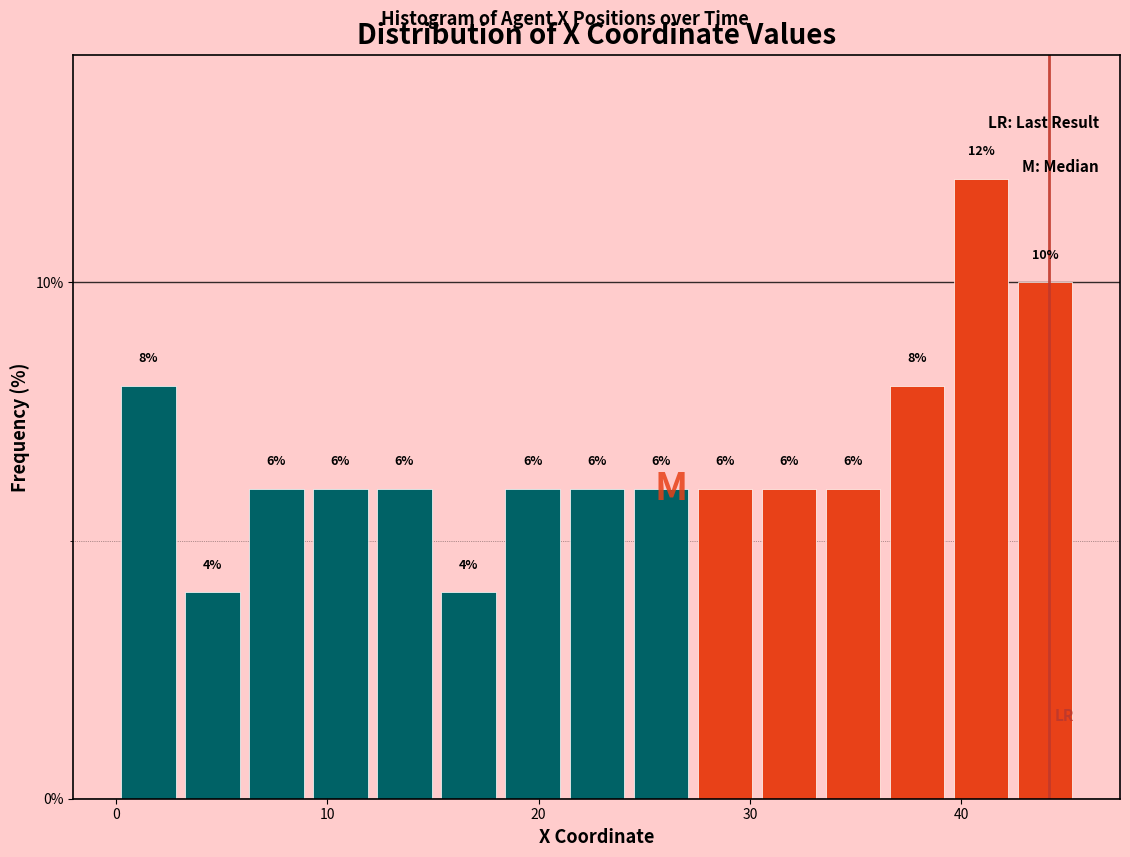

Around what value on the x-axis is the tallest bar? Give the approximate position of its centre, as read against the axis.

41